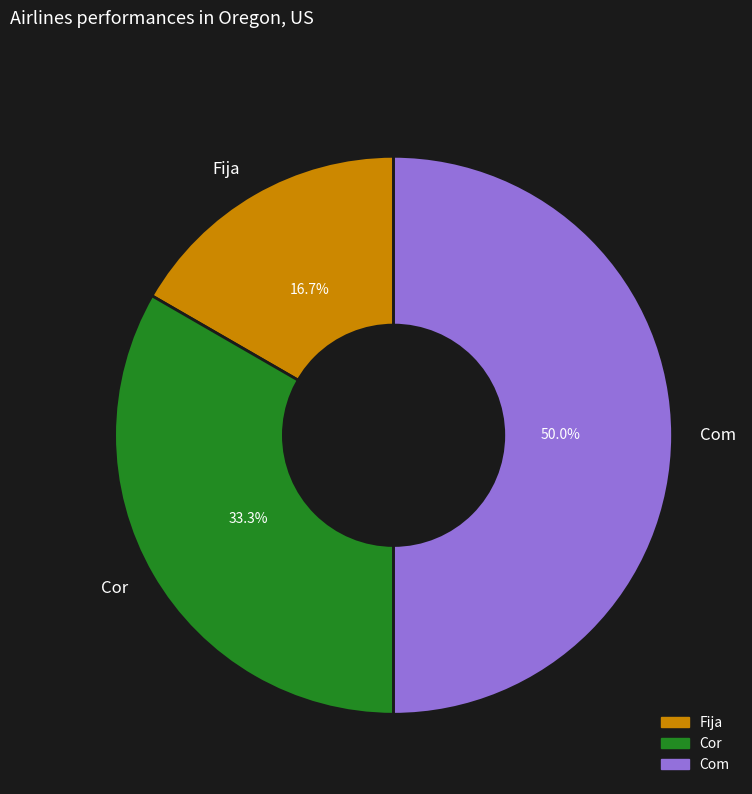

Combined, what portion of the pie is Cor and Fija?

50.0%